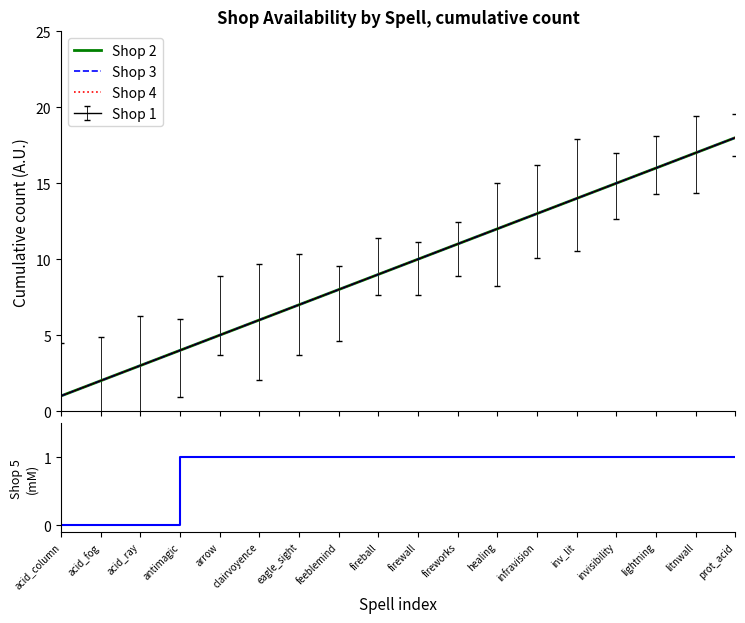

What is the difference between the highest and lowest values at litnwall?

16